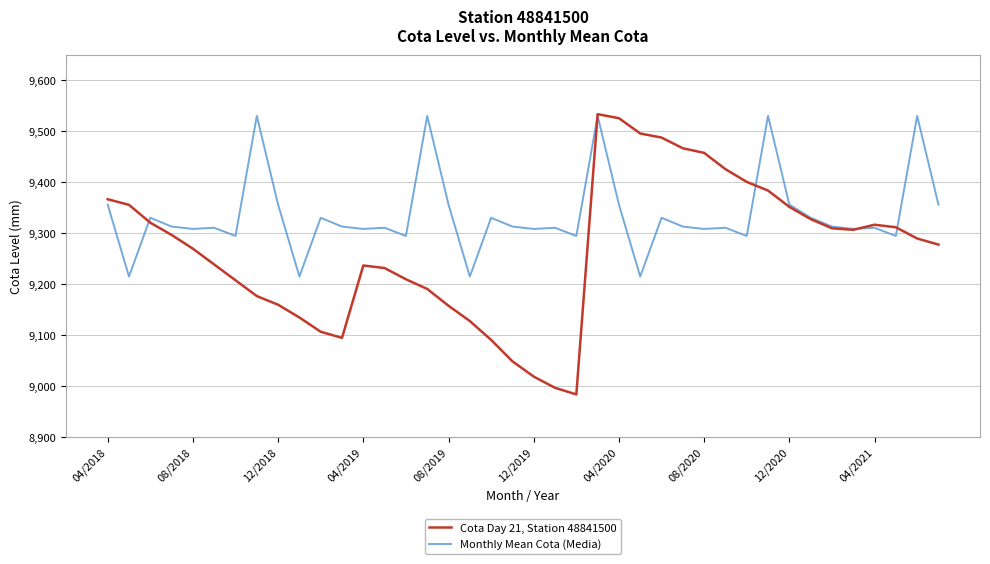

List the series in order of their overall mean, highest first.

Monthly Mean Cota (Media), Cota Day 21, Station 48841500